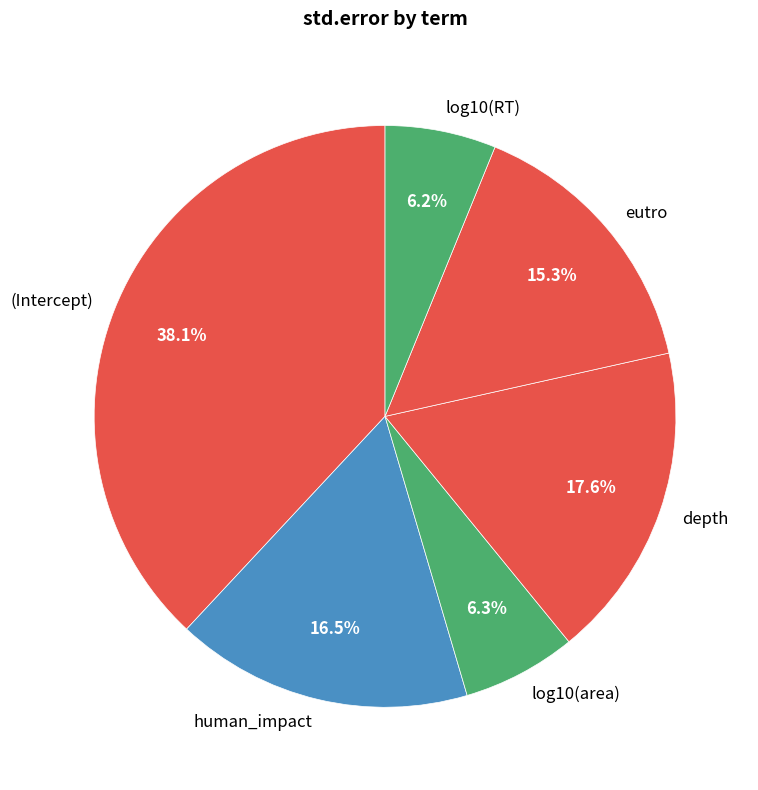

Which slice is the largest?

(Intercept)